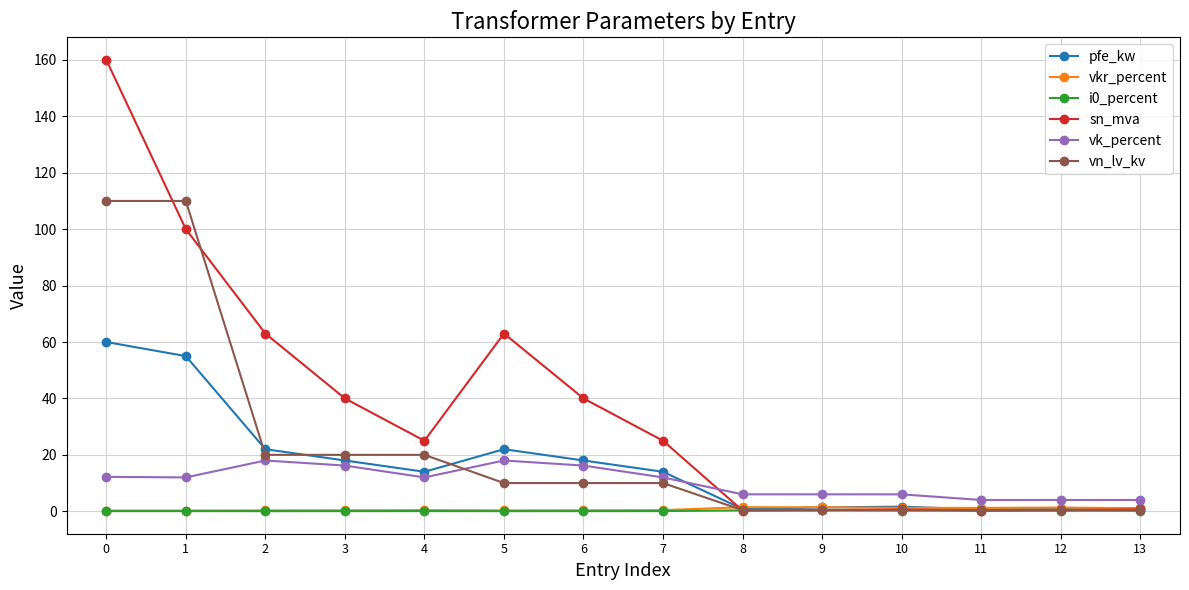

Which series has the largest range (max minus min)?

sn_mva